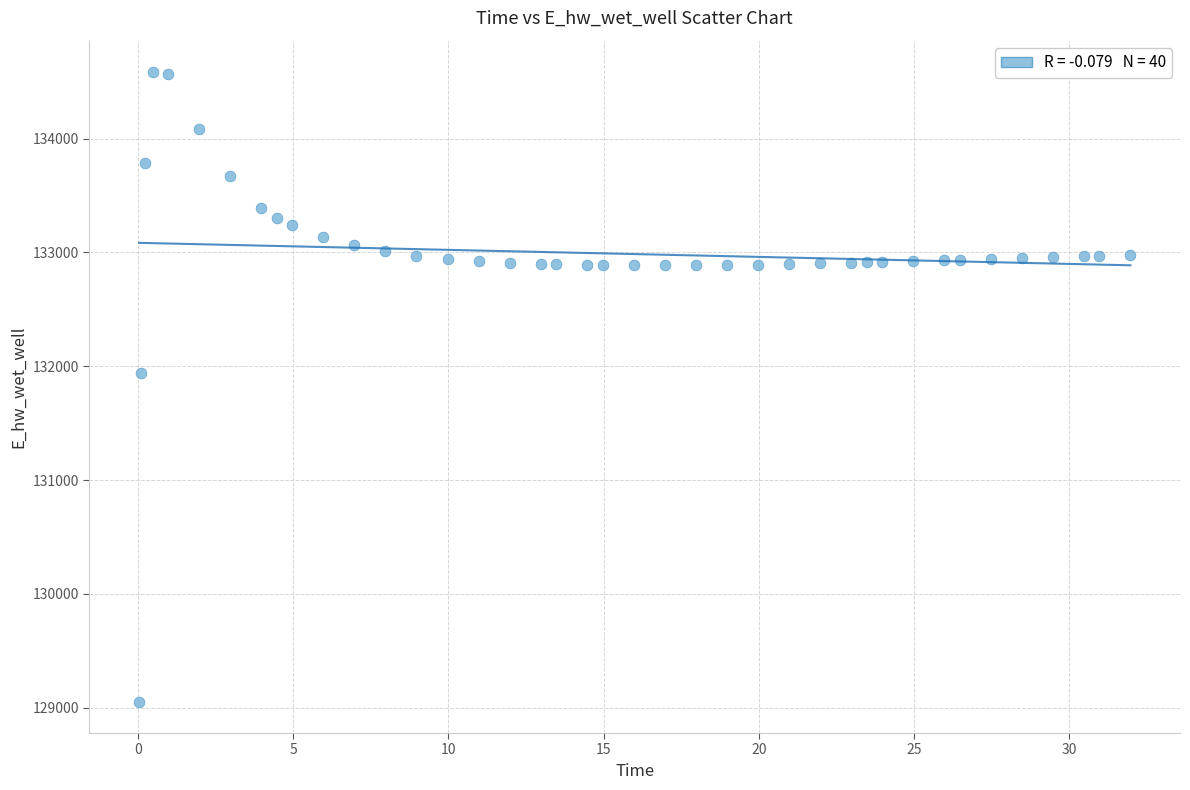

What Y value in the scatter plot is closest to 131818?

131938.9